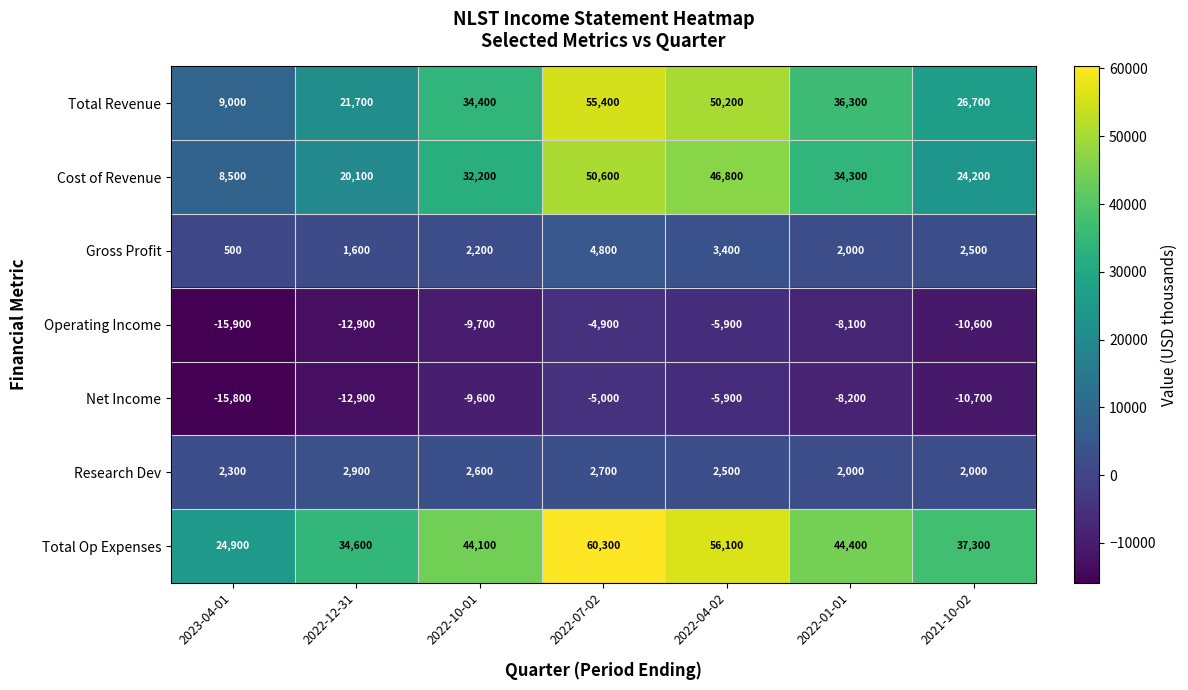

What is the difference between the highest and lowest values at 2022-01-01?

52600